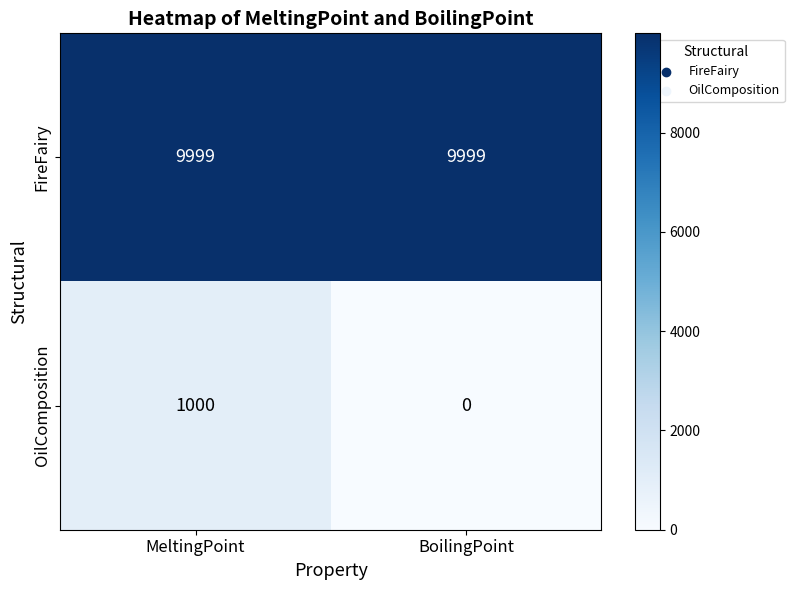

List the series in order of their peak value, highest first.

FireFairy, OilComposition